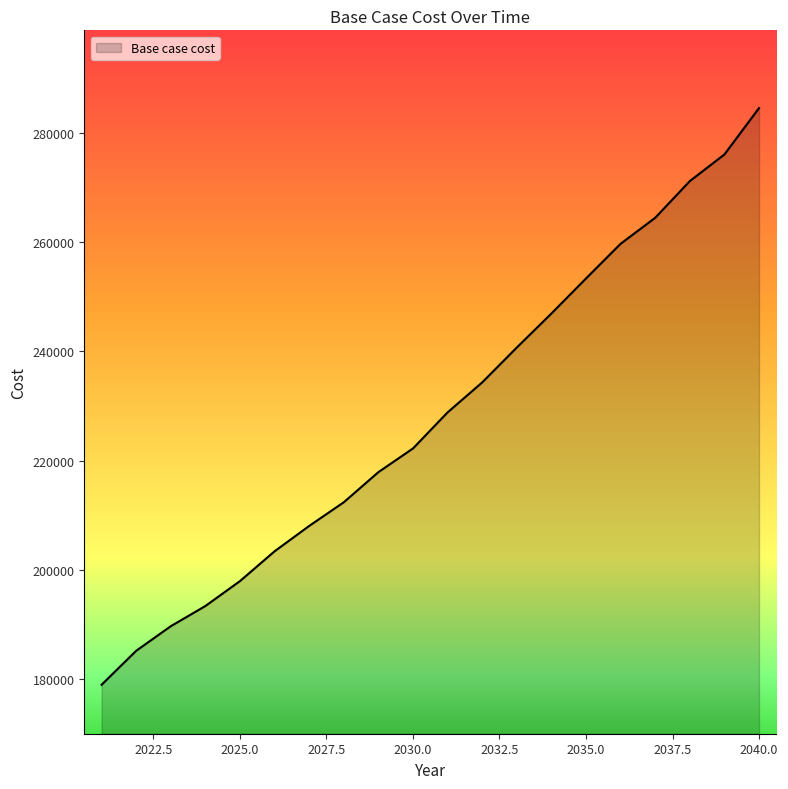

Reading right to left, what are all the values shown in this chart?

284488.1	276007.8	271136.3	264421.9	259670.7	253324.9	246911.0	240693.8	234314.3	228831.2	222232.7	217898.7	212389.5	208060.7	203421.0	197970.8	193410.3	189717.0	185220.8	178999.9